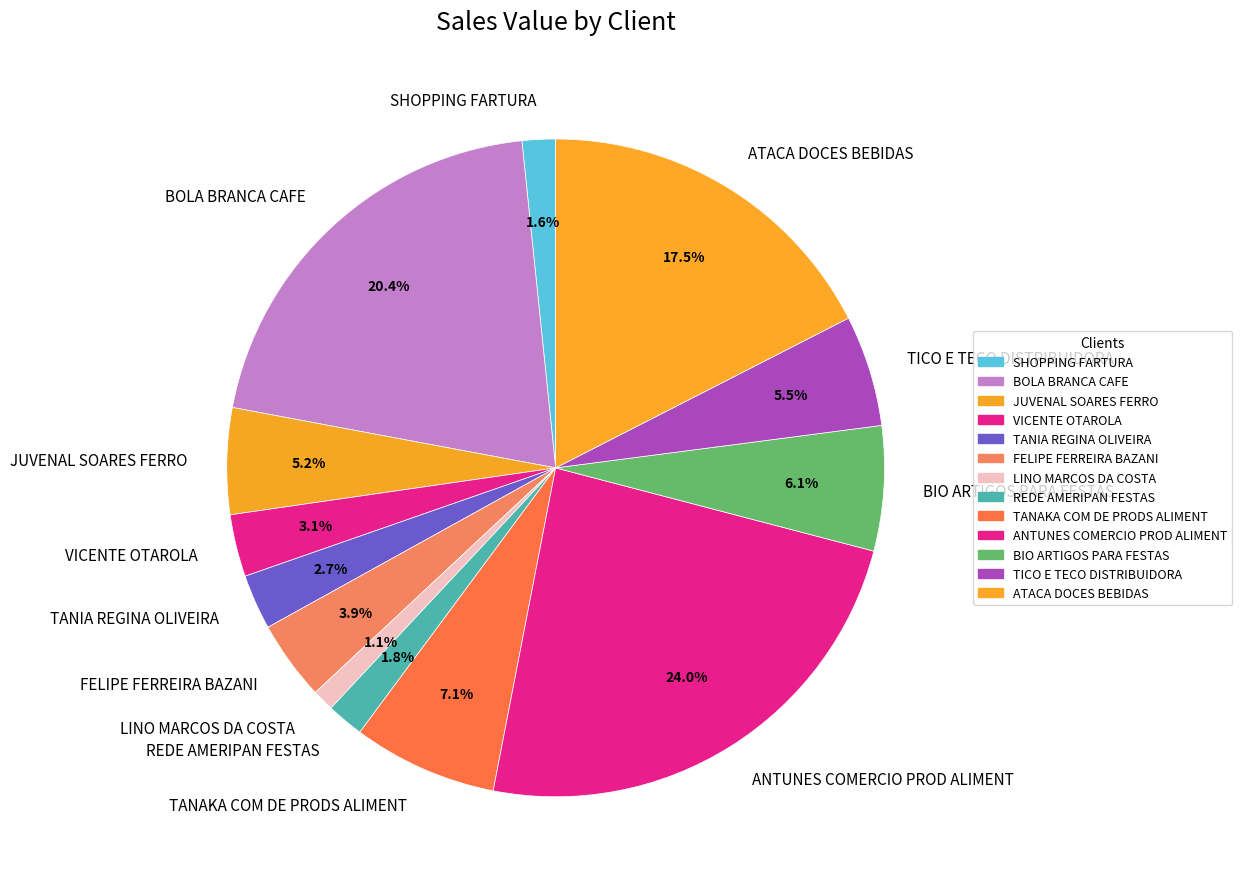

What is the ratio of the value at REDE AMERIPAN FESTAS to the value at TANAKA COM DE PRODS ALIMENT?

0.3